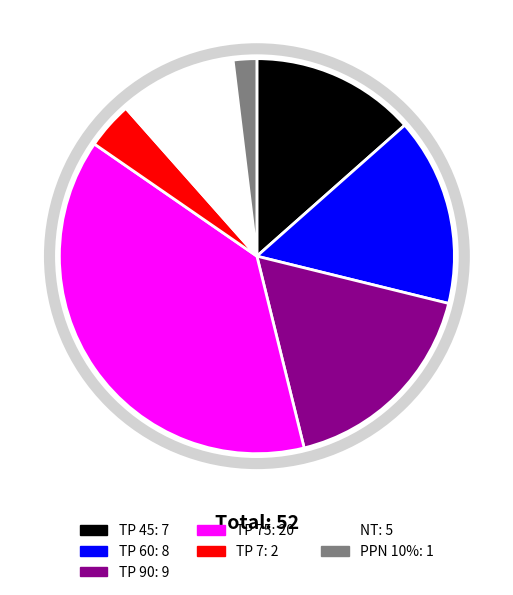

Is there any slice that represents more than half of the pie?

No